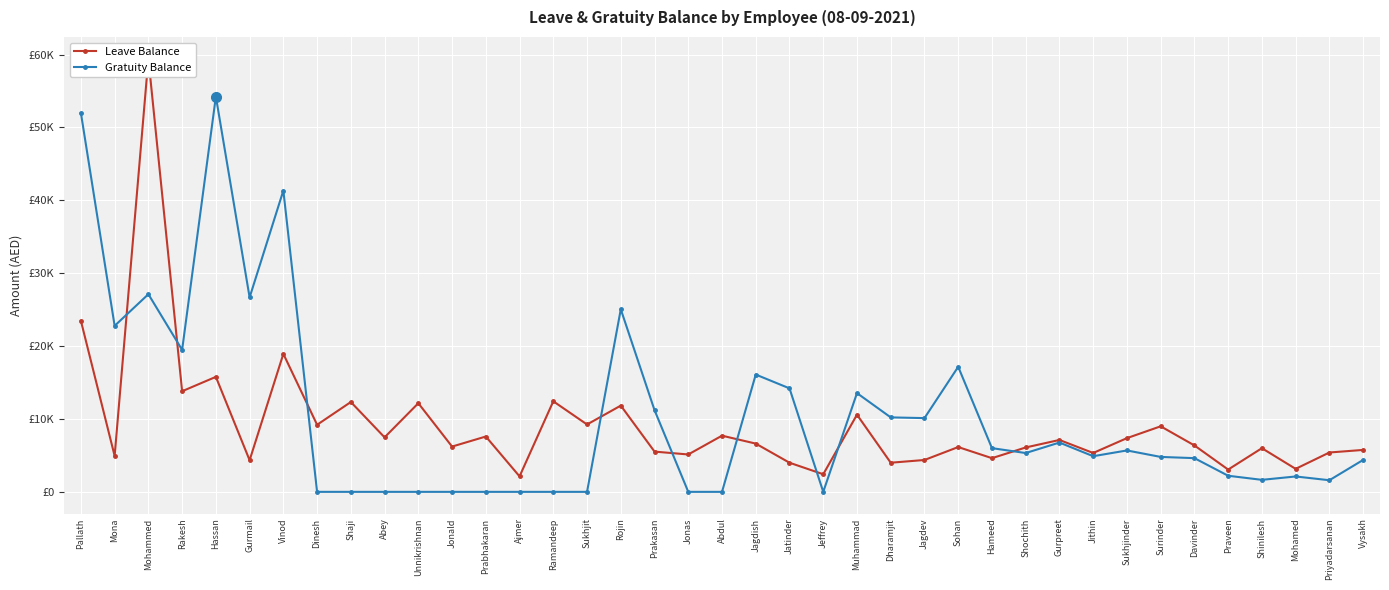

Reading left to right, list all the values displayed in this chart.

Leave Balance: 23474.0	4931.5	59452.7	13808.2	15780.8	4339.7	18937.0	9205.5	12328.8	7479.4	12164.4	6213.7	7594.5	2123.8	12427.4	9244.9	11835.6	5523.3	5128.8	7709.6	6621.4	3997.8	2416.4	10586.3	3997.8	4372.6	6147.9	4622.5	6090.4	7121.1	5334.2	7370.9	8995.1	6371.5	3057.5	5991.8	3156.2	5400.0	5753.4
Gratuity Balance: 52000.0	22783.6	27123.1	19479.8	54246.4	26685.0	41346.0	0.0	0.0	0.0	0.0	0.0	0.0	0.0	0.0	0.0	25052.0	11211.3	0.0	0.0	16096.6	14202.6	0.0	13551.6	10218.6	10119.6	17161.8	5997.0	5326.0	6766.0	4892.0	5681.5	4793.5	4625.6	2209.3	1647.4	2110.5	1594.4	4378.8